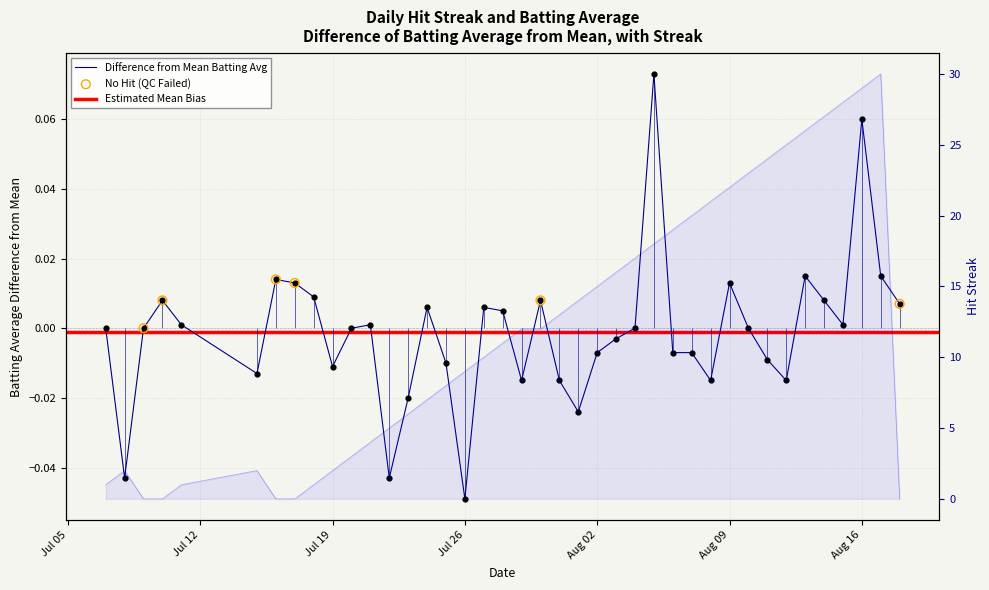

Is the value of batting_avg at 25 greater than the value of streak at 5?

No